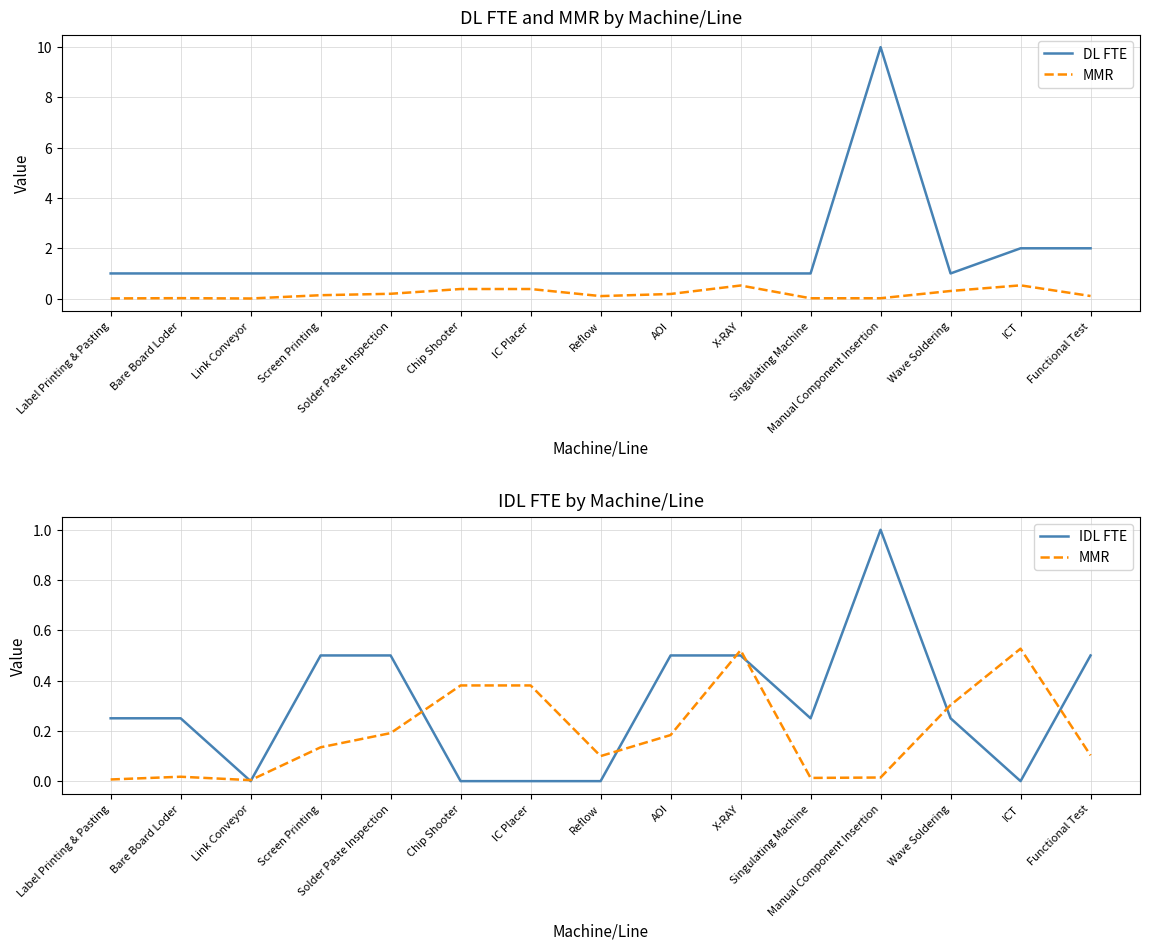

How many times do IDL FTE and MMR cross each other?

8